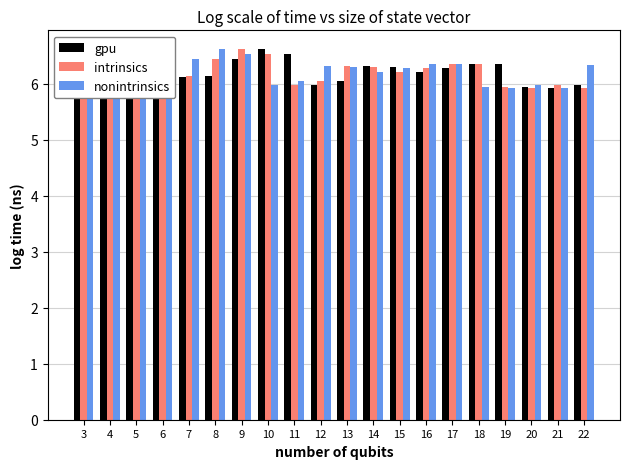

Reading left to right, transcribe all the data shown in this chart.

gpu: 6.0	6.1	6.1	6.2	6.1	6.1	6.4	6.6	6.5	6.0	6.0	6.3	6.3	6.2	6.3	6.3	6.3	5.9	5.9	6.0
intrinsics: 6.1	6.1	6.2	6.1	6.1	6.4	6.6	6.5	6.0	6.0	6.3	6.3	6.2	6.3	6.3	6.3	5.9	5.9	6.0	5.9
nonintrinsics: 6.1	6.2	6.1	6.1	6.4	6.6	6.5	6.0	6.0	6.3	6.3	6.2	6.3	6.3	6.3	5.9	5.9	6.0	5.9	6.3